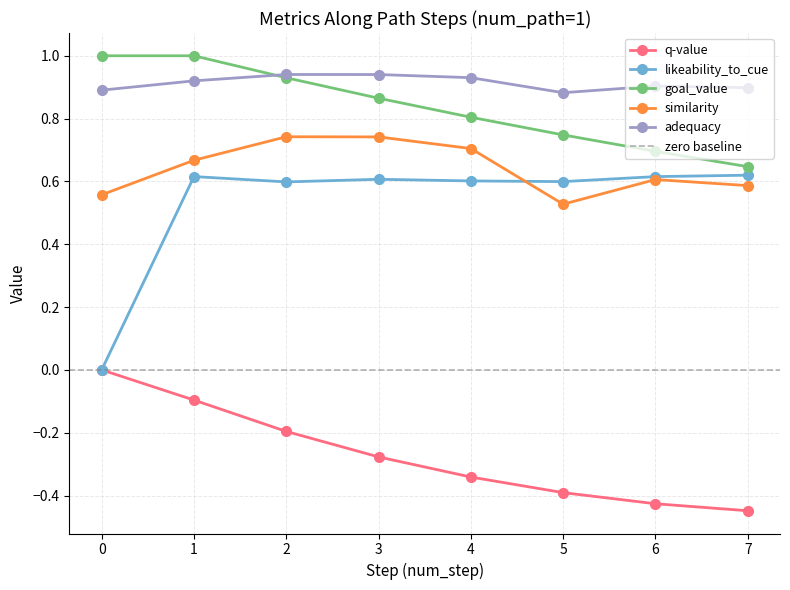

Which series changed the most between 0 and 1?

likeability_to_cue